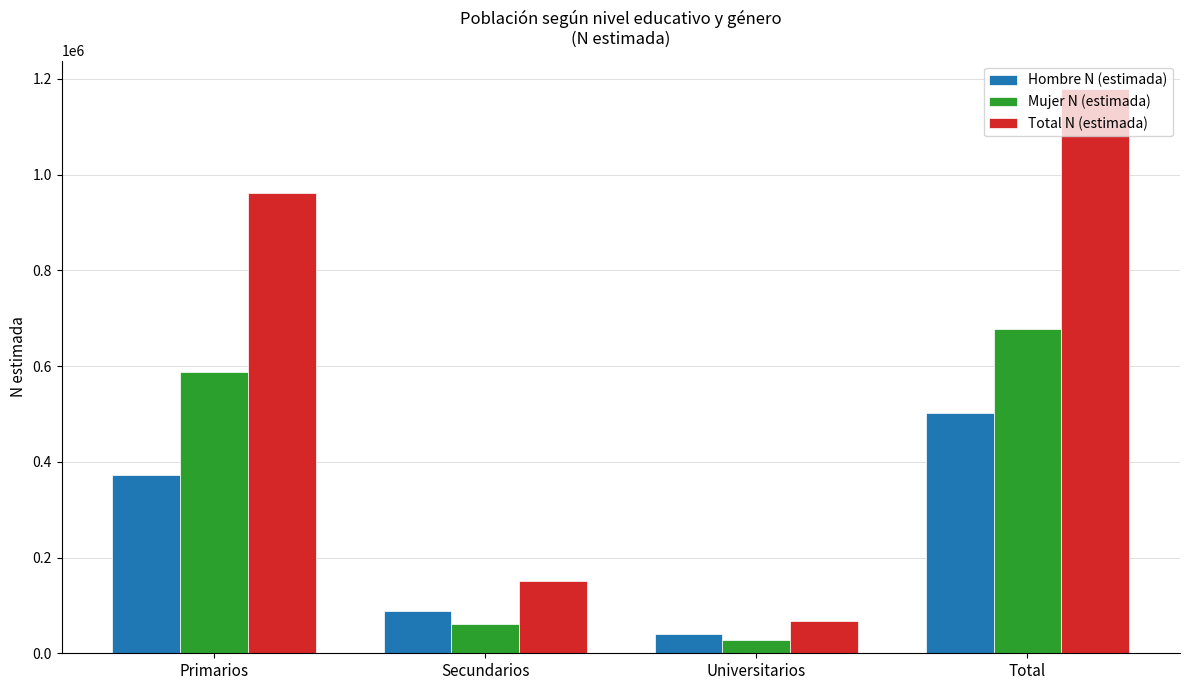

What is the value of the Hombre N (estimada) bar at the 1st from the left?

373189